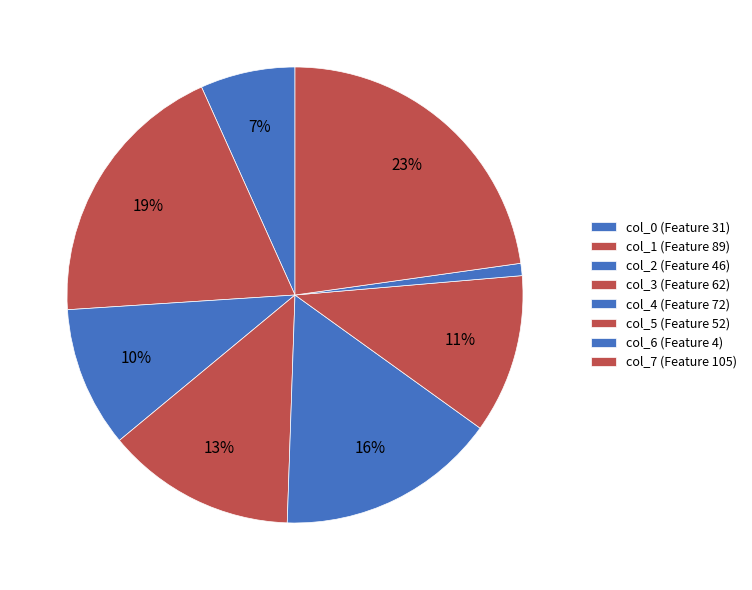

Which category has the smallest portion of the pie?

6